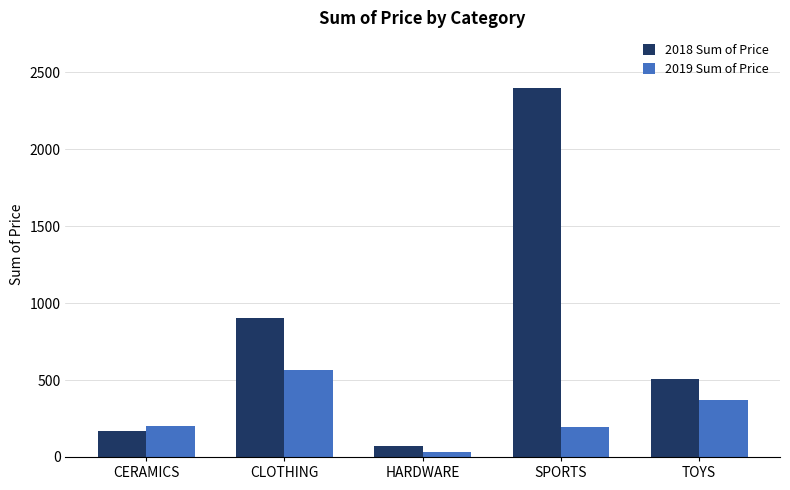

How many groups of bars are there?

5